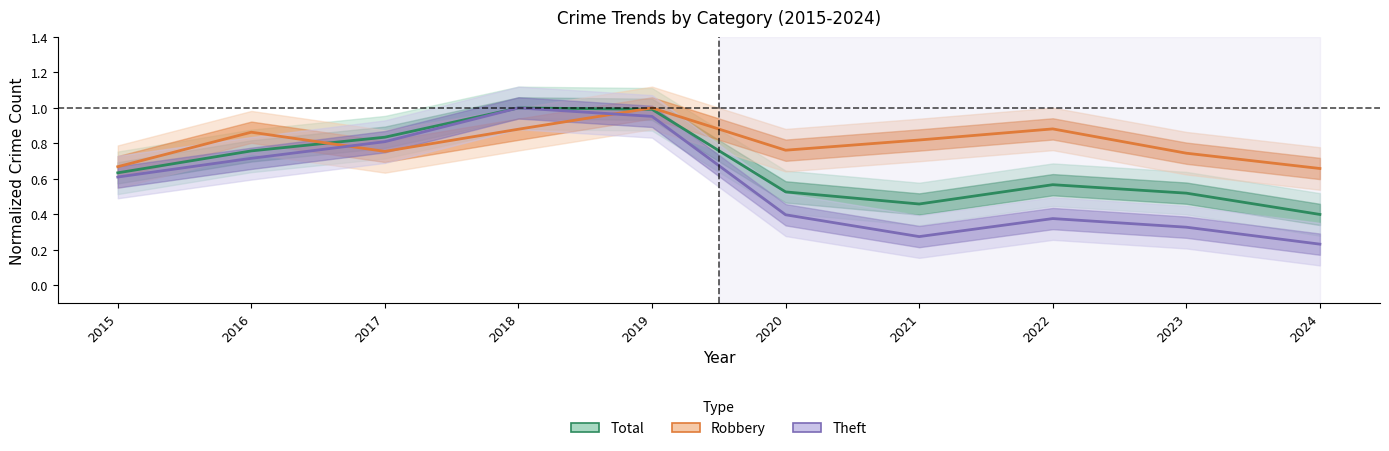

Reading right to left, extract all data points from this chart.

Total: 2024=0.4	2023=0.5	2022=0.6	2021=0.5	2020=0.5	2019=1.0	2018=1.0	2017=0.8	2016=0.8	2015=0.6
Robbery: 2024=0.7	2023=0.7	2022=0.9	2021=0.8	2020=0.8	2019=1.0	2018=0.9	2017=0.8	2016=0.9	2015=0.7
Theft: 2024=0.2	2023=0.3	2022=0.4	2021=0.3	2020=0.4	2019=1.0	2018=1.0	2017=0.8	2016=0.7	2015=0.6